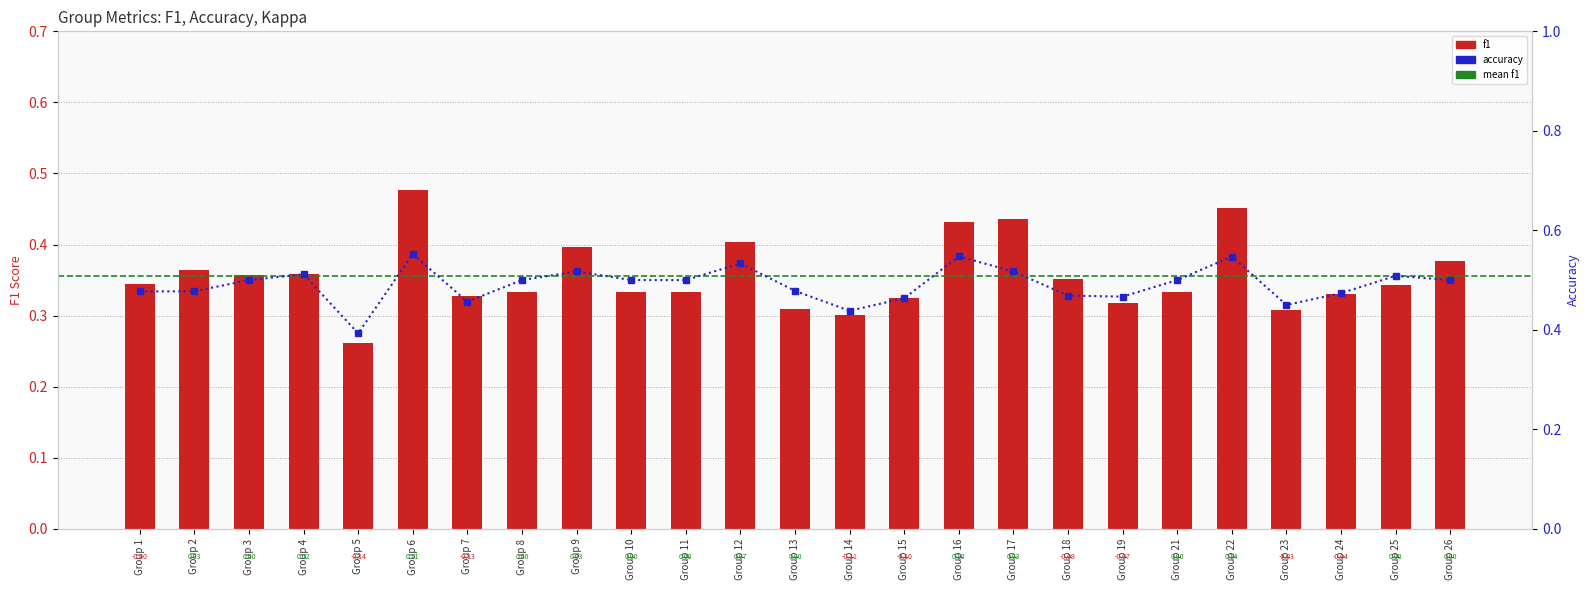

Are the bars grouped side by side (vs. stacked)?

Yes